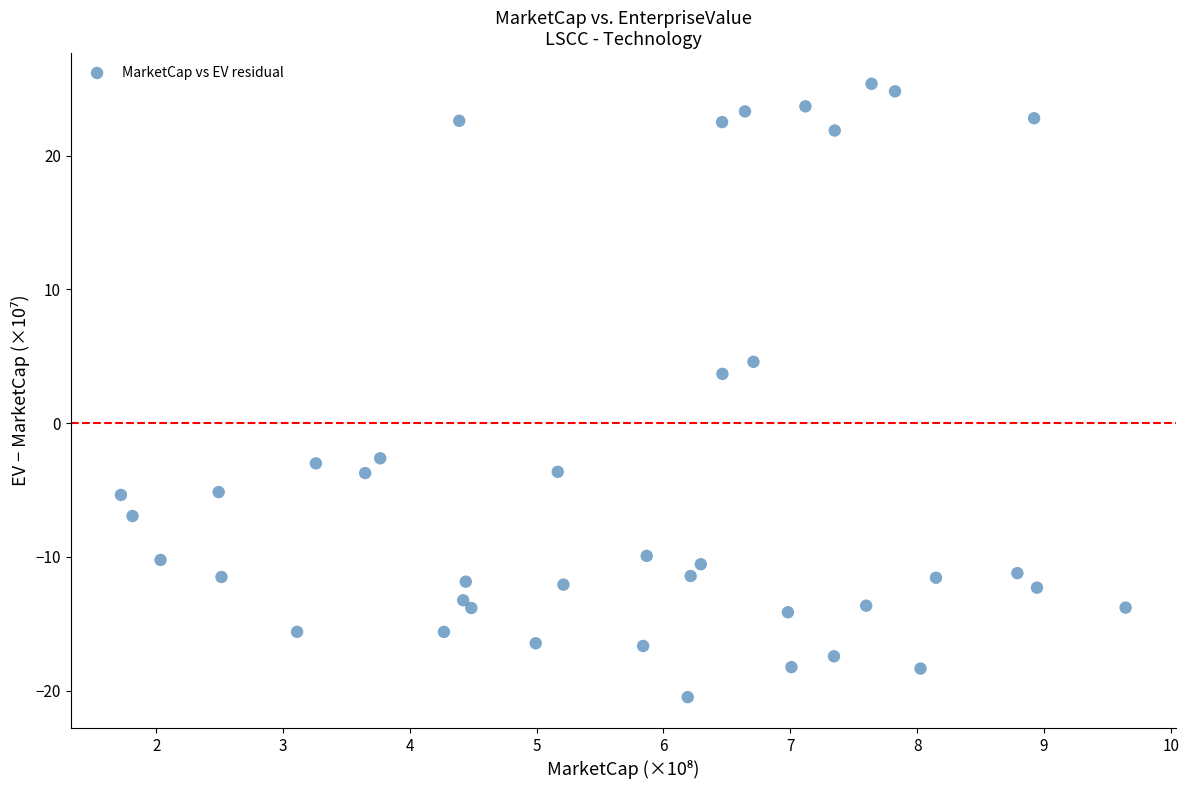

What Y value in the scatter plot is closest to 2?

3.7